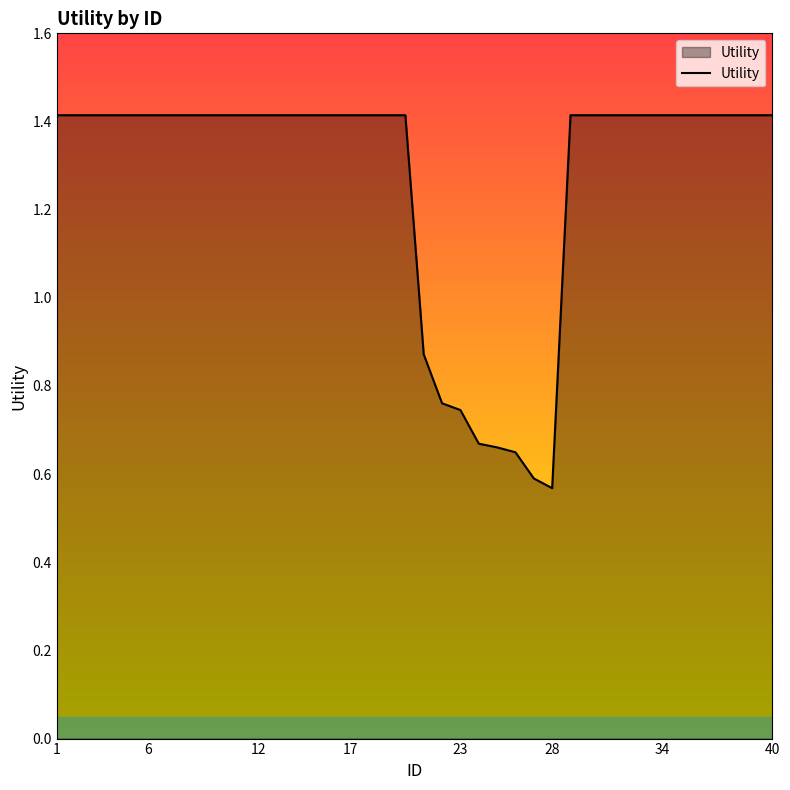

Where is the data nearest to the value 0?

28